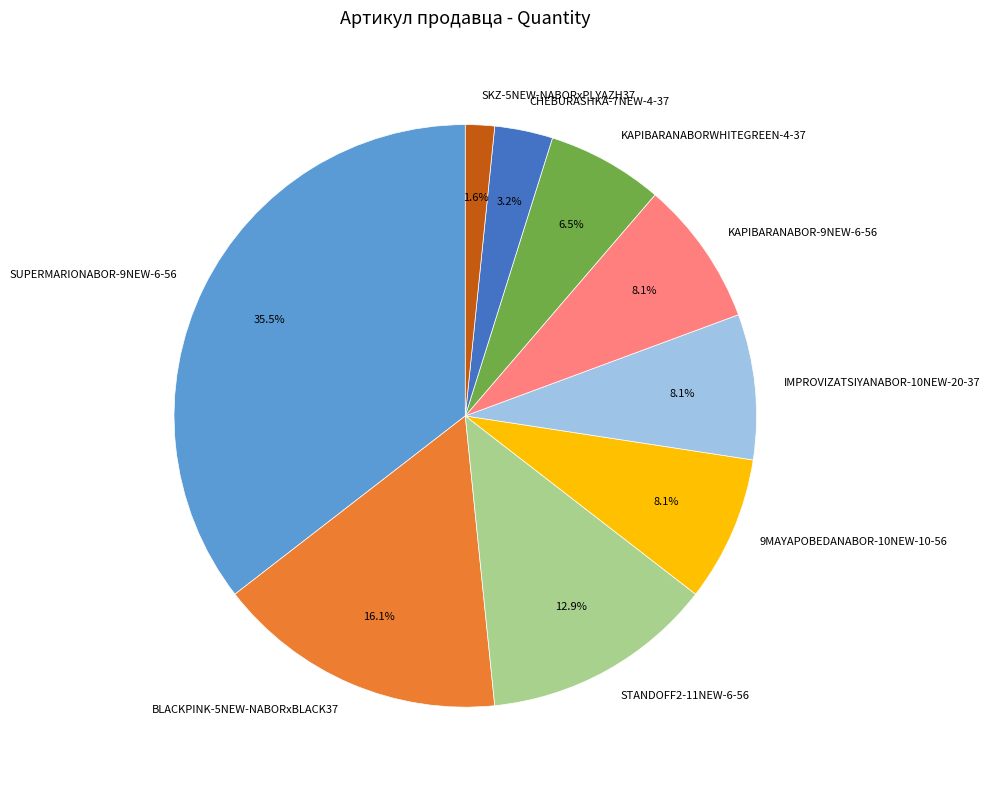

The SKZ-5NEW-NABORxPLYAZH37 slice represents 2% of the pie. True or false?

True